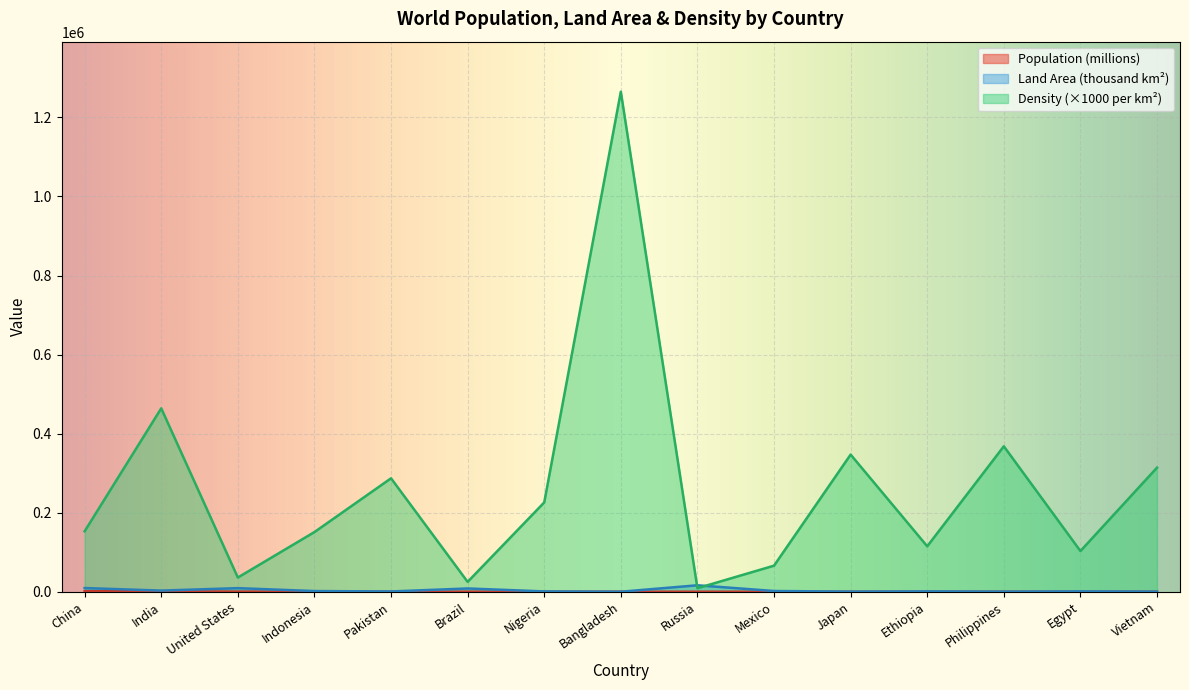

True or false: Population and Density cross at least once.

False